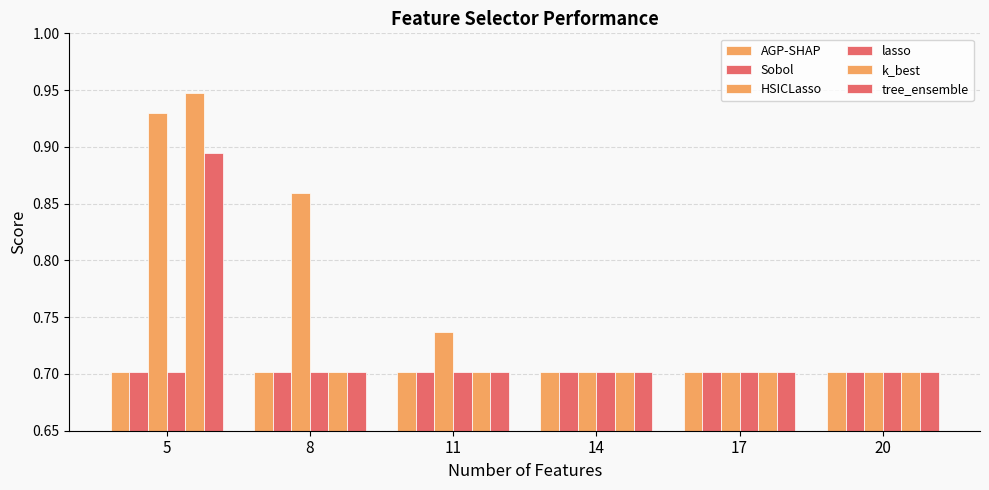

How many distinct data groups are displayed?

6